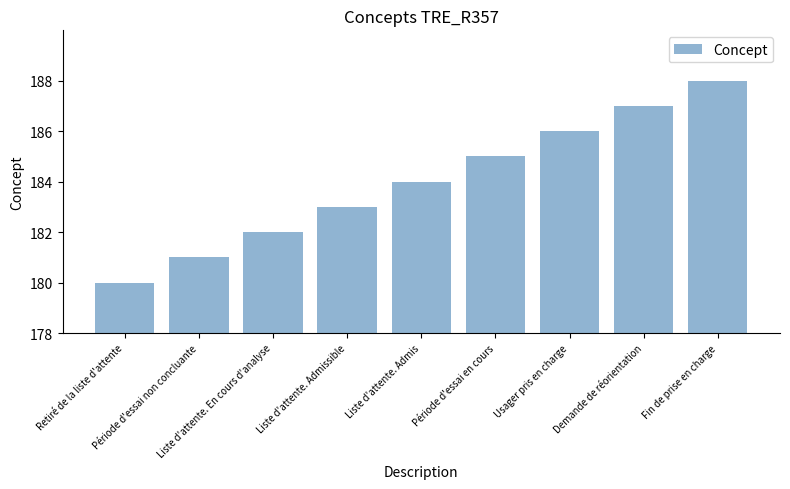

What is the smallest value displayed?

180